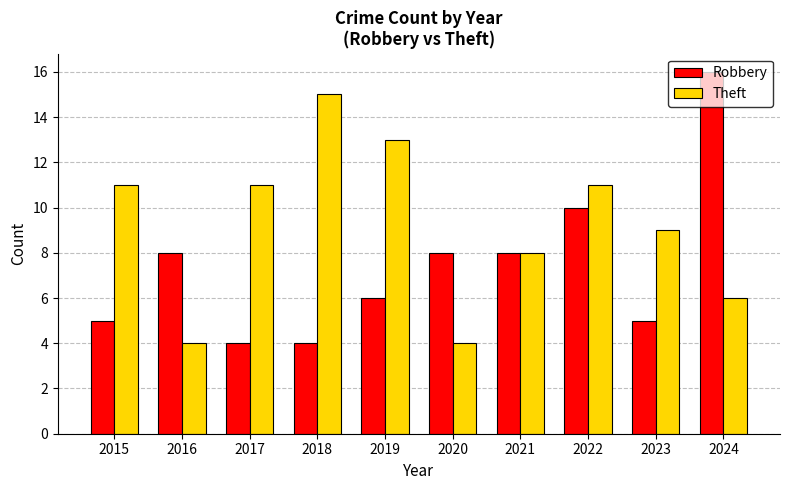

What are all the series names shown in the legend?

Robbery, Theft